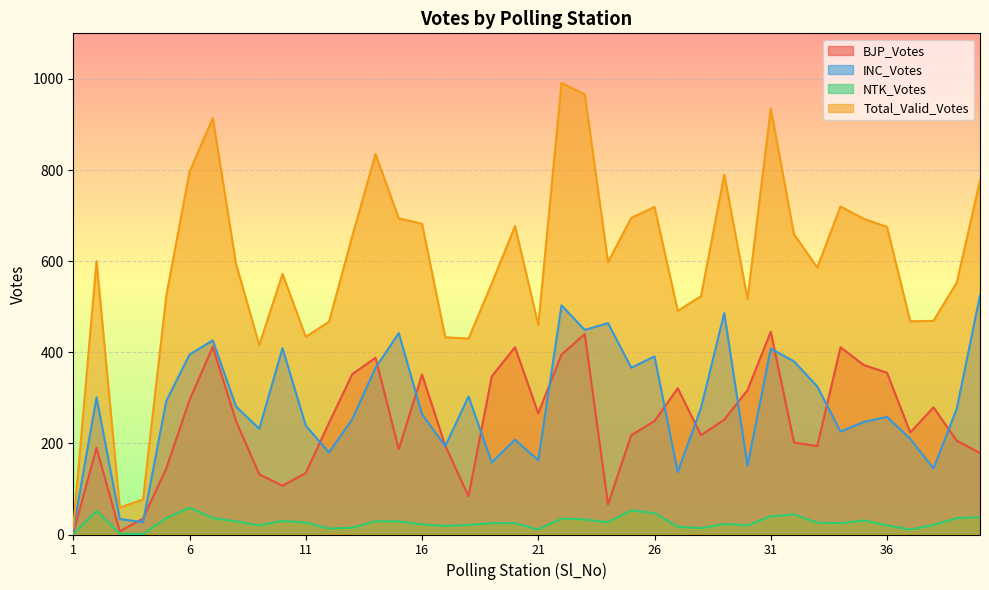

Is it true that Total_Valid_Votes equals 677 at 20?

True